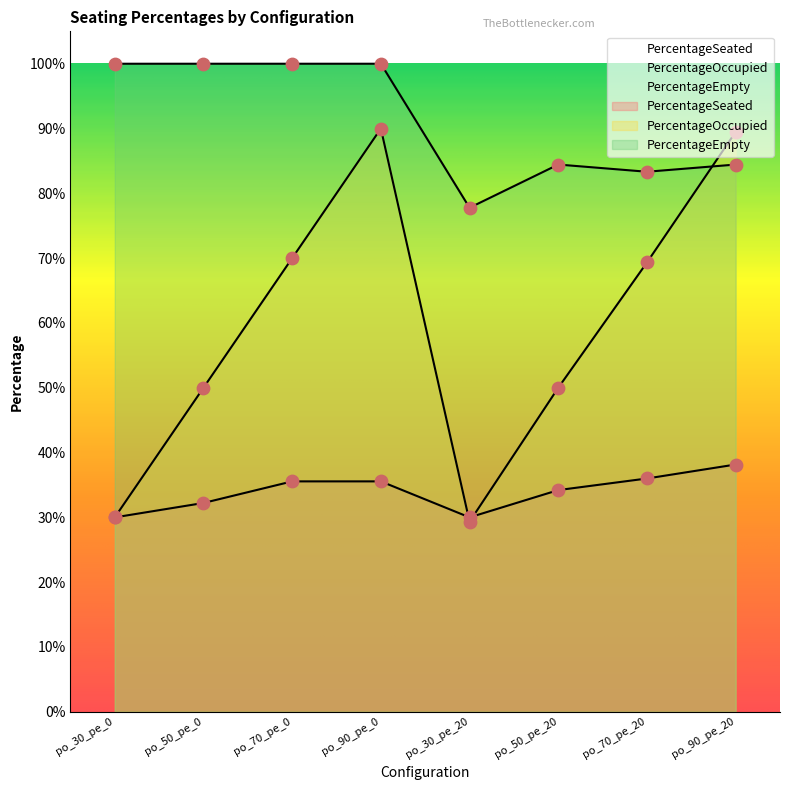

Is the value of PercentageOccupied at po_70_pe_20 greater than the value of PercentageSeated at po_50_pe_0?

Yes